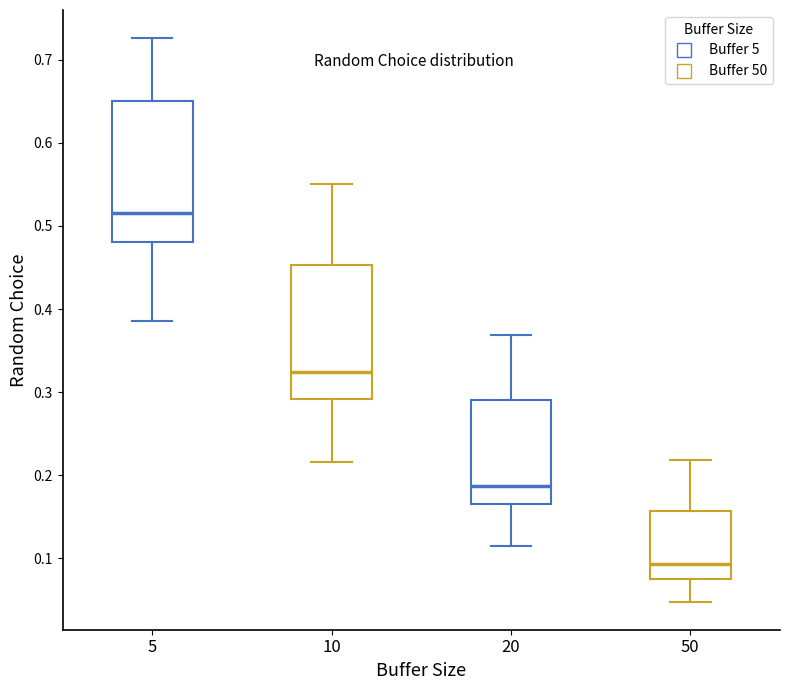

Which box's median line is the highest?

5